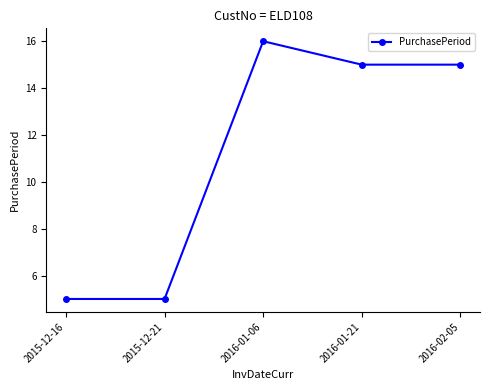

What is the smallest value displayed?

5